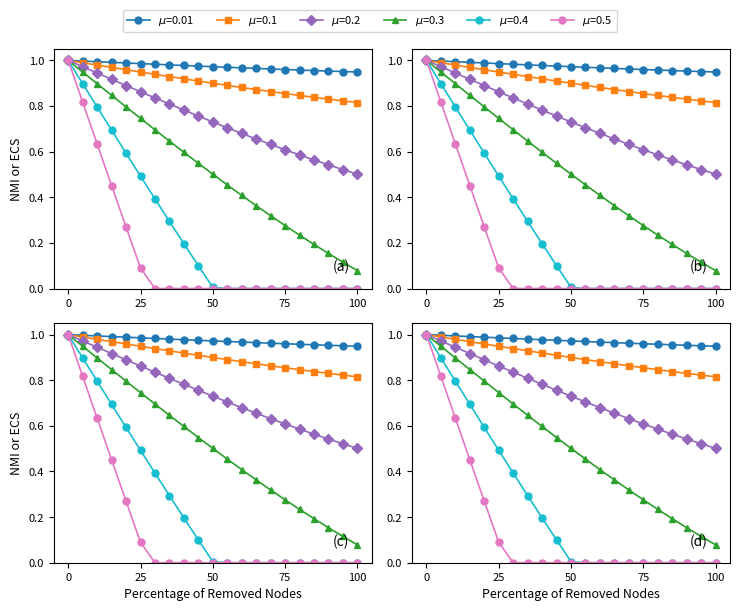

What is the total value across all series at 0?

6.0